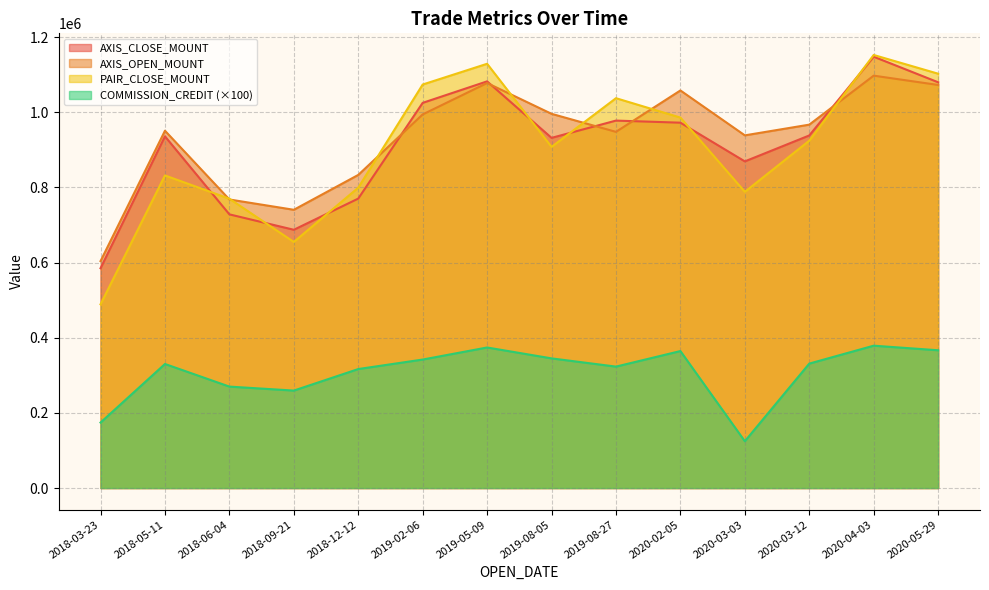

What is the difference between the maximum and minimum values in the COMMISSION_CREDIT series?

254300